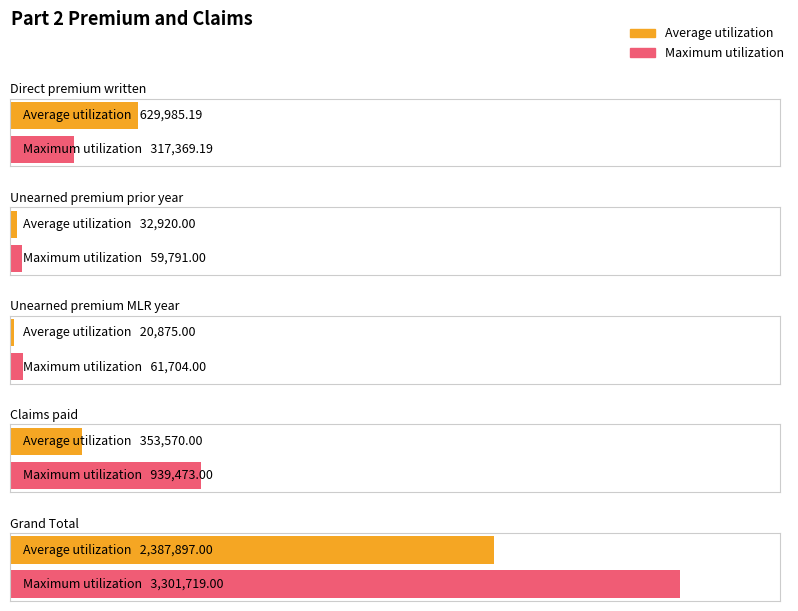

What is the difference between the Maximum utilization values at Direct premium written and Grand Total?

2984349.8